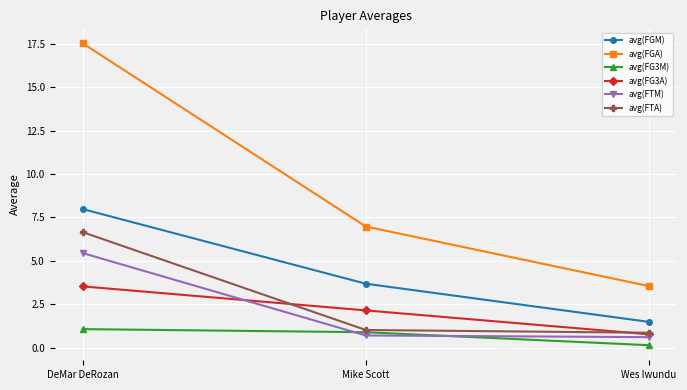

What is the maximum value for avg(FTM)?

5.4